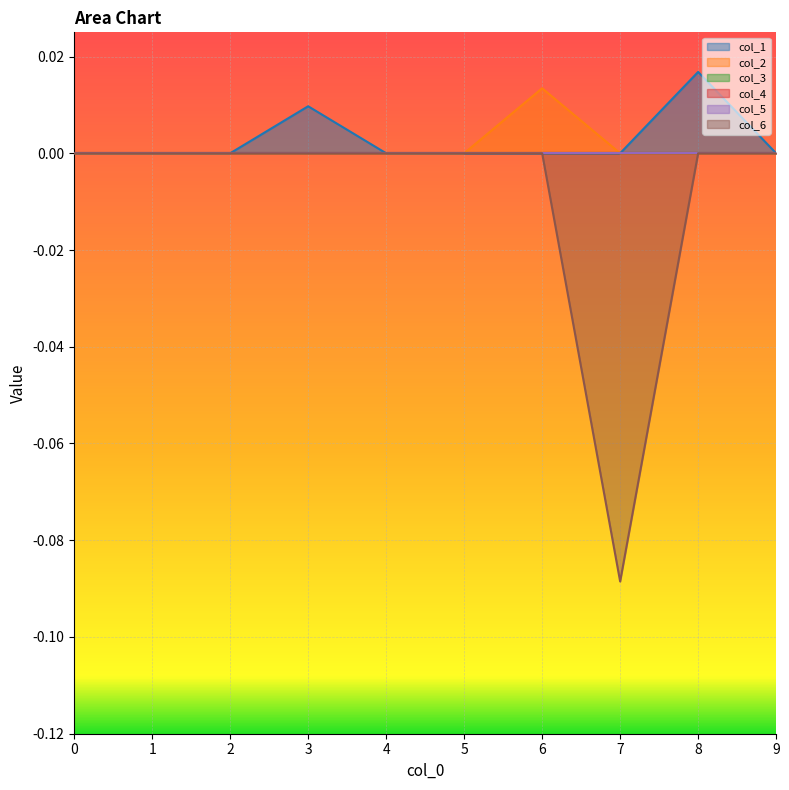

Is the value of col_6 at 1 greater than the value of col_2 at 1?

No